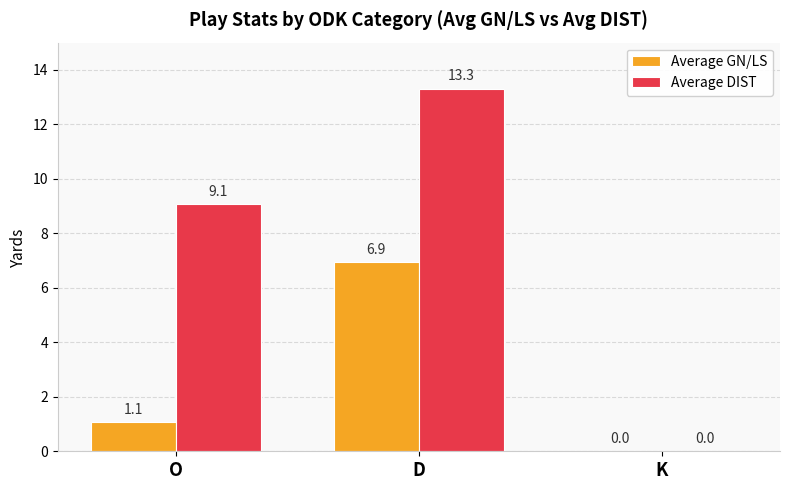

Which series changed the most between O and D?

Average GN/LS